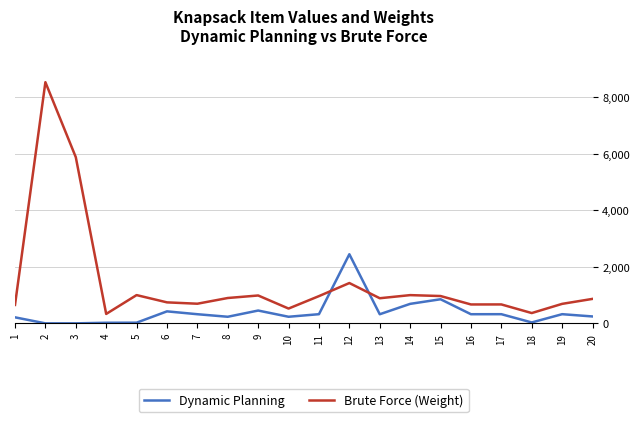

Is this an area chart (filled region under the line)?

No